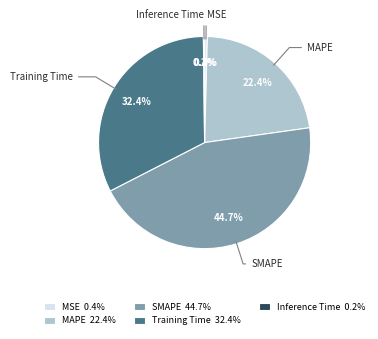

Which has a higher value, SMAPE or MSE?

SMAPE